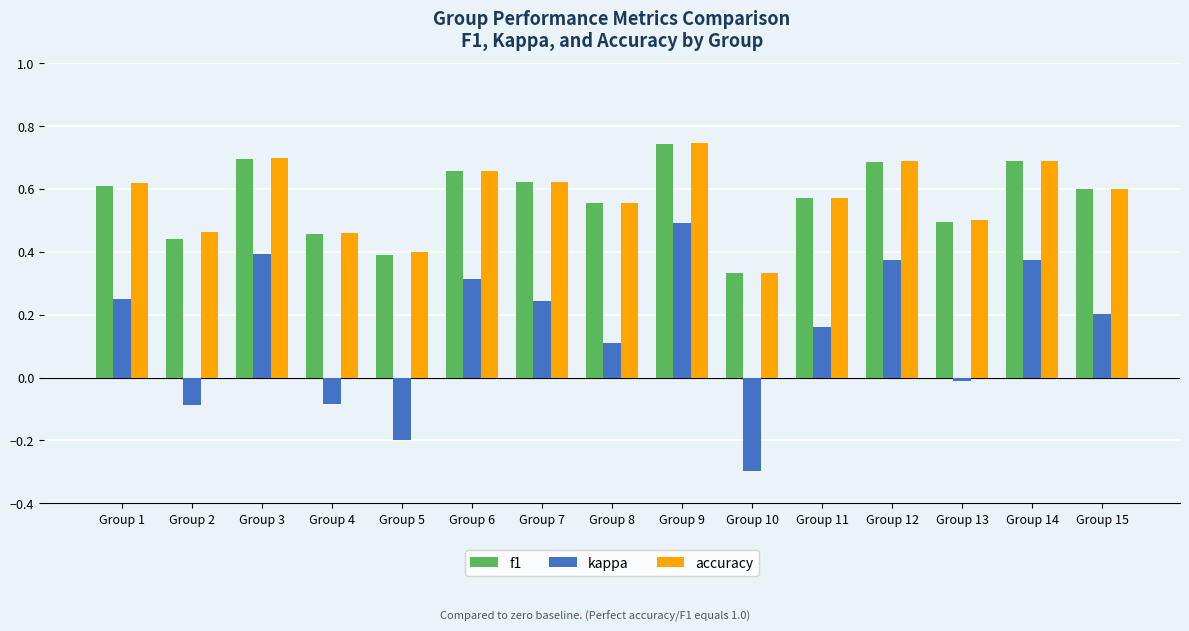

Between Group 11 and Group 13, which series saw the biggest shift?

kappa